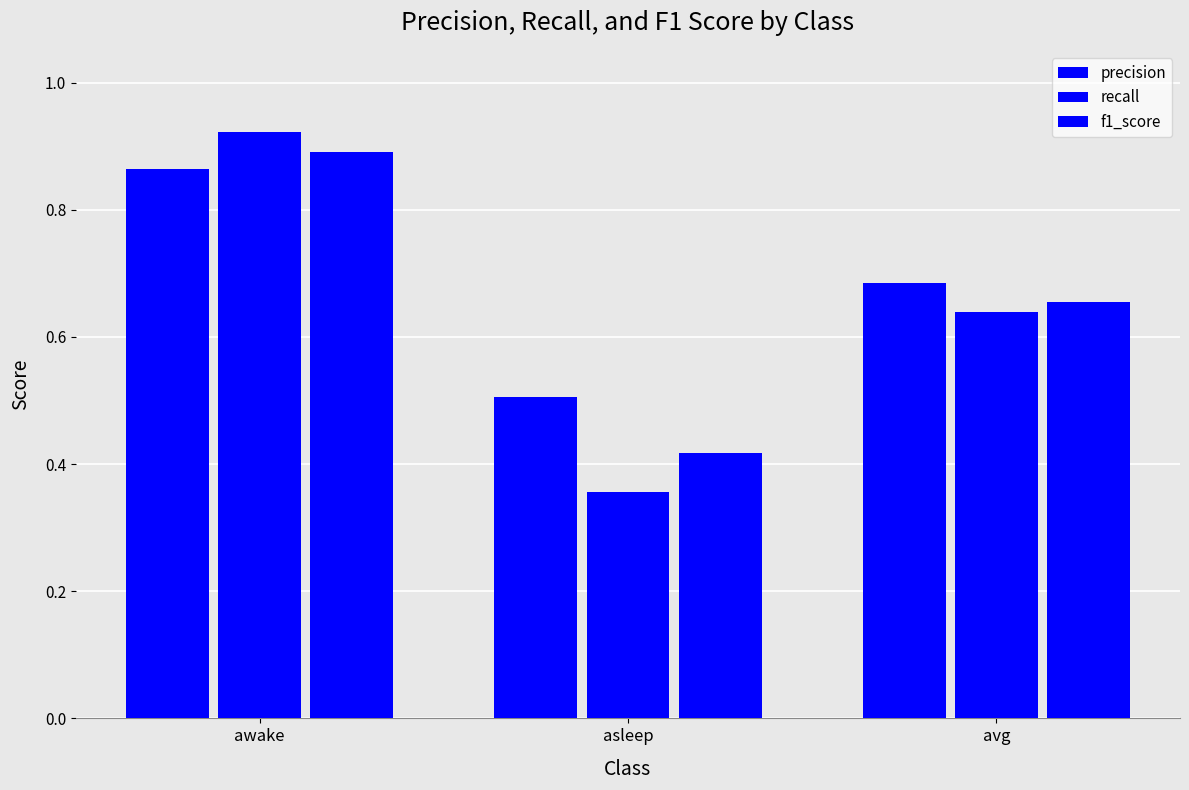

Rank the series by their average value, from highest to lowest.

precision, f1_score, recall